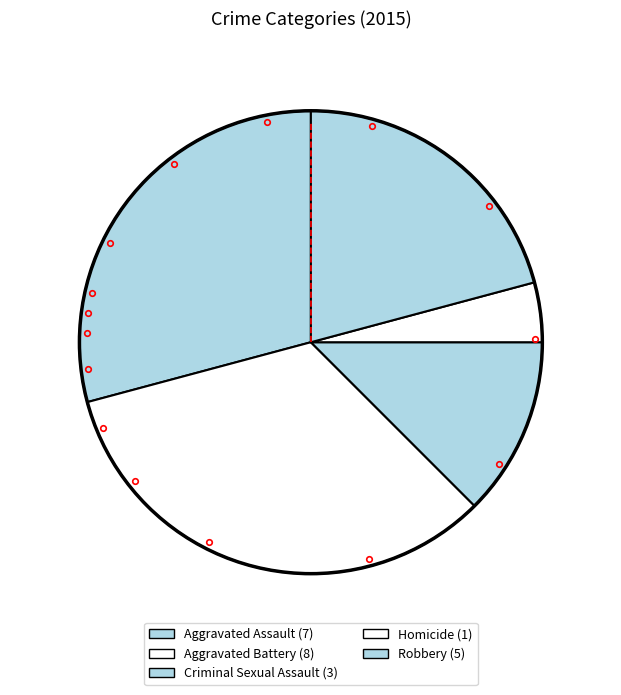

How much of the chart is everything except Aggravated Assault?

70.8%